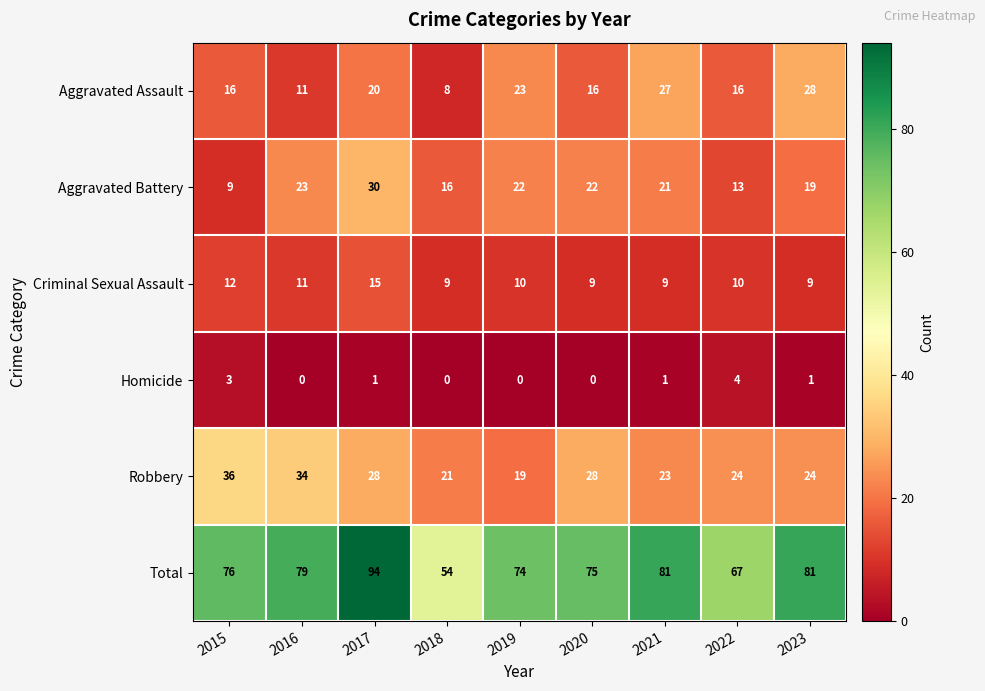

What is the sum of the Aggravated Battery values at 2021 and 2022?

34